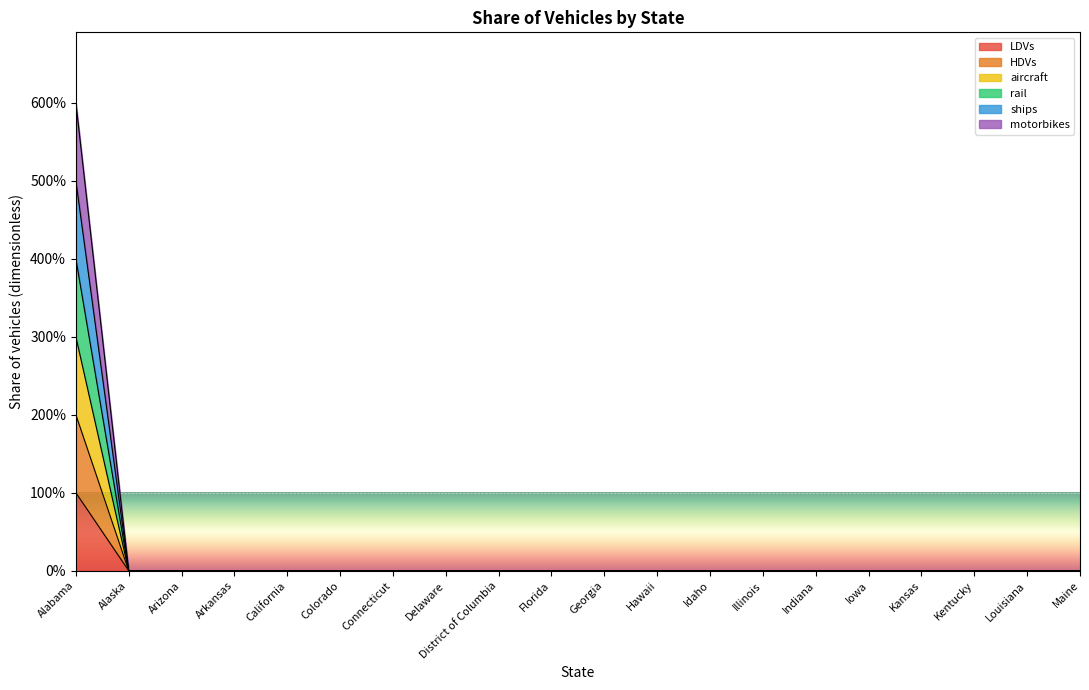

Count the number of categories in the chart.

20